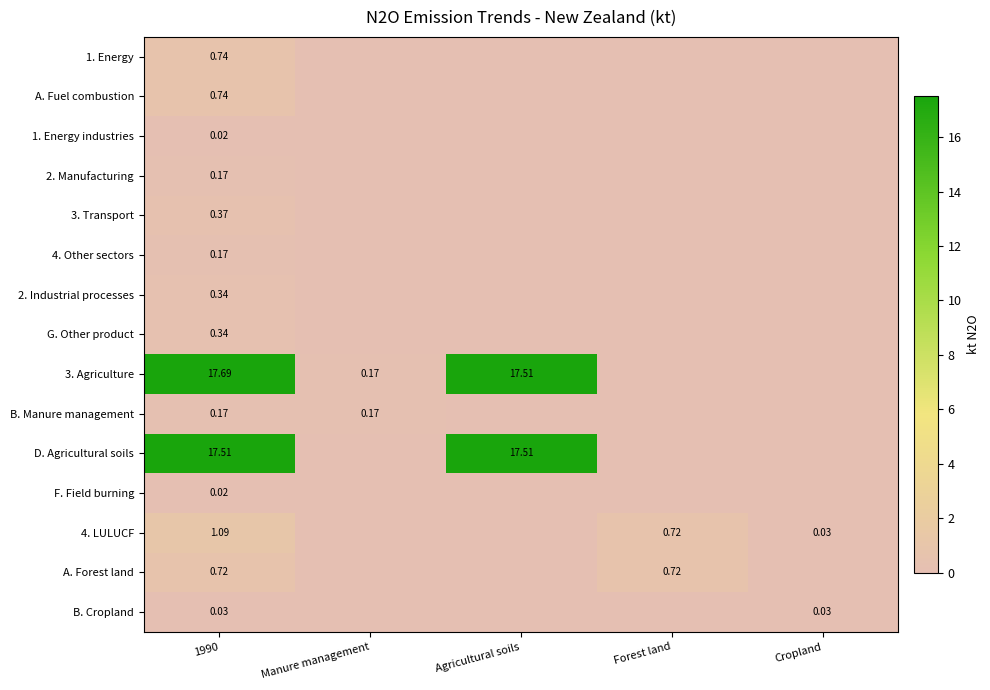

The value of G. Other product at Agricultural soils is 0.0. True or false?

True